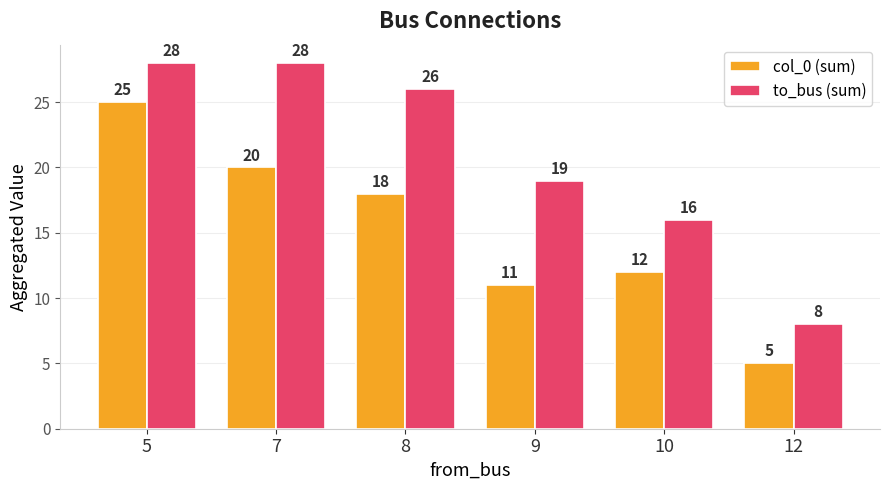

List the series in order of their peak value, lowest first.

col_0 (sum), to_bus (sum)